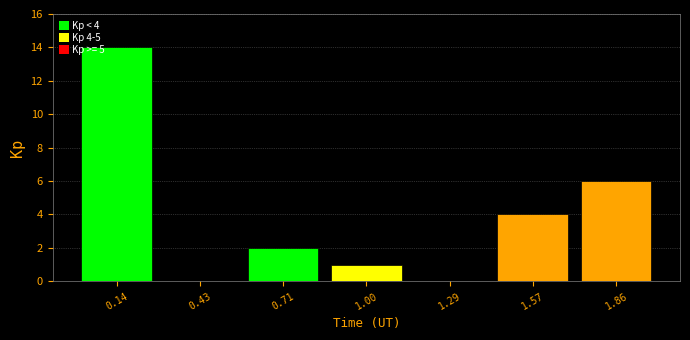

Which range on the x-axis has the tallest bar?

0.00 to 0.30